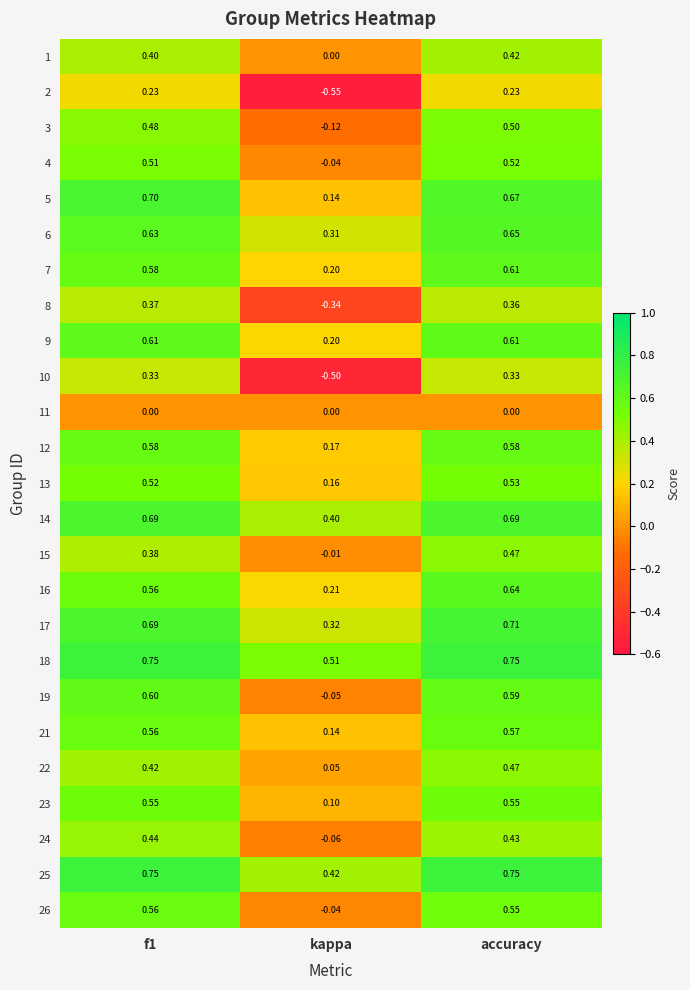

Where is 9 nearest to the value 0?

kappa